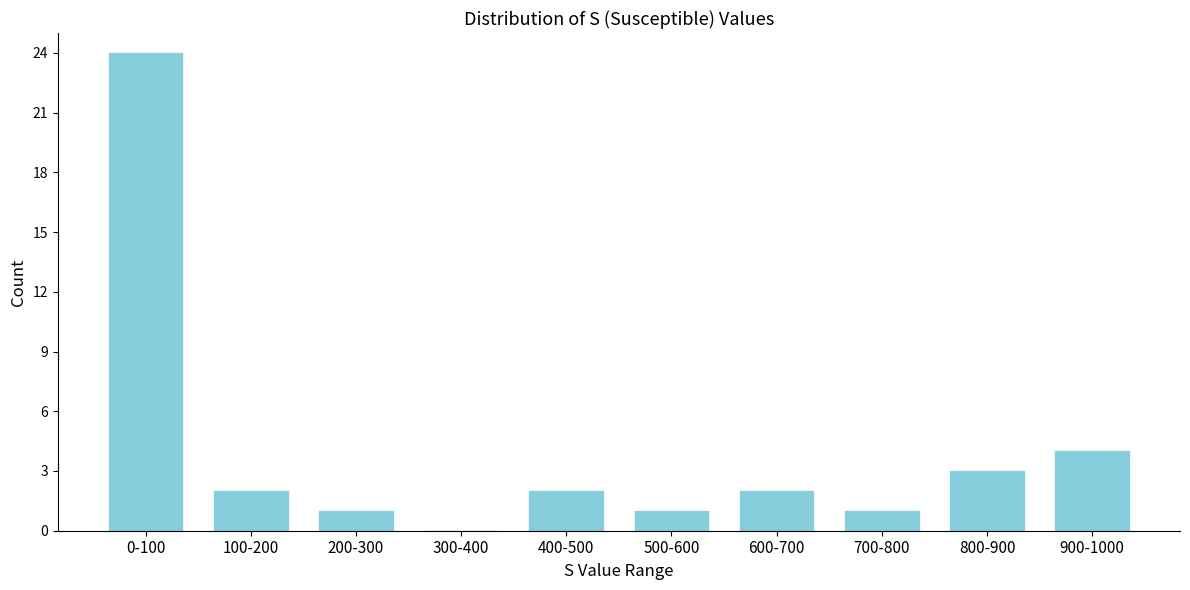

Reading left to right, list all the values displayed in this chart.

0-100=24	100-200=2	200-300=1	300-400=0	400-500=2	500-600=1	600-700=2	700-800=1	800-900=3	900-1000=4